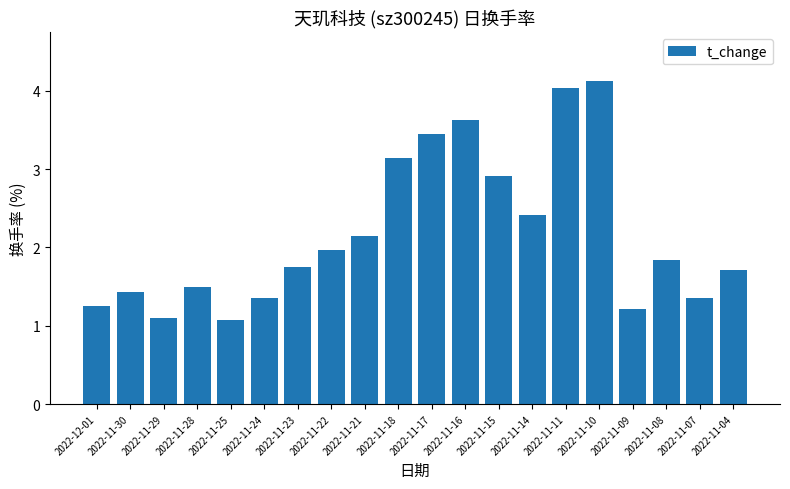

Approximately how many times larger is the value at 2022-11-29 compared to 2022-11-17?

0.3